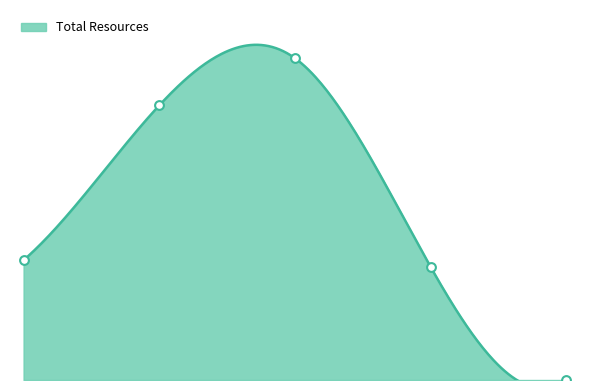

At how many categories does at least one series exceed 60314?

3